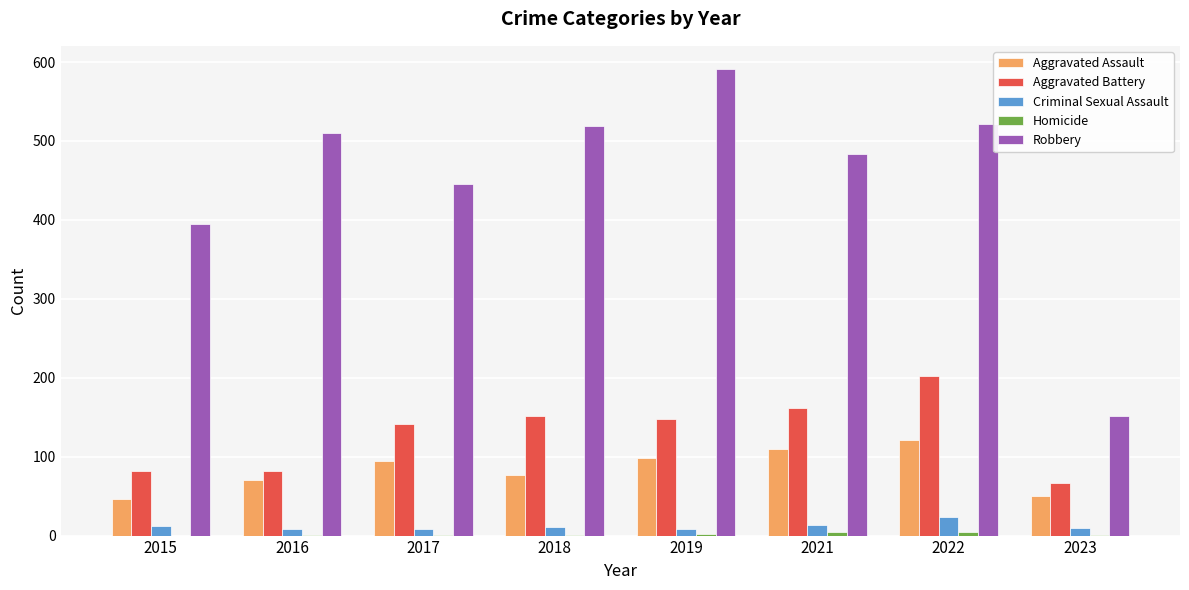

What is the sum of all Robbery values?

3617